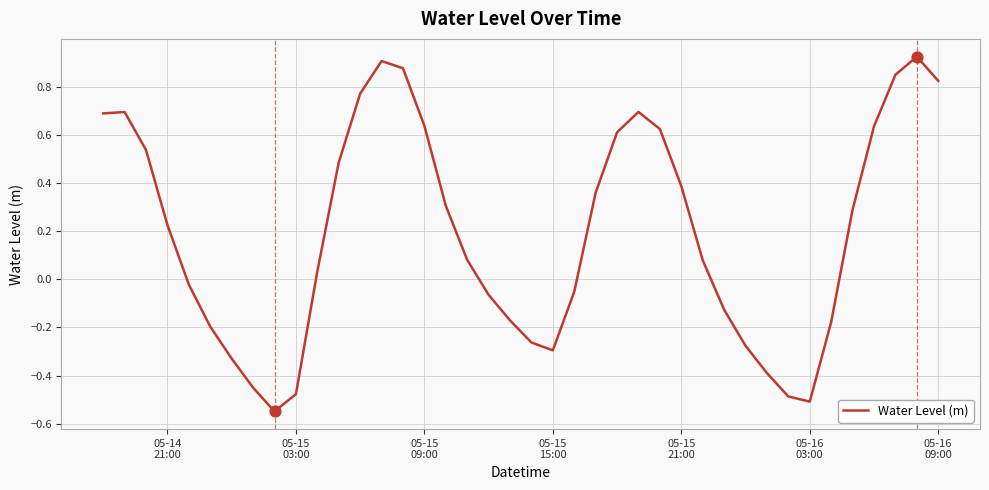

How many lines are shown in the chart?

1